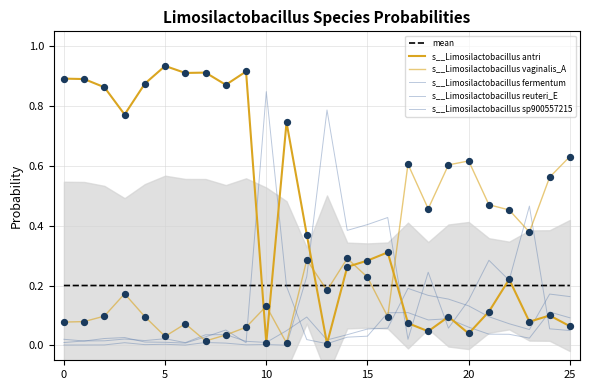

At which category is the sum across all series the highest?

10